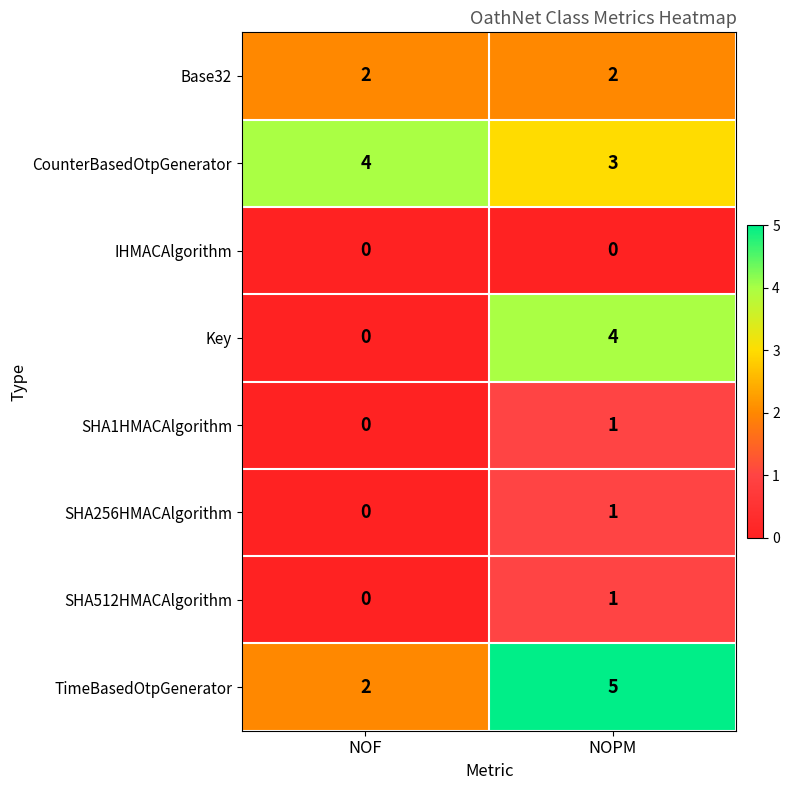

Which series changed the most between NOF and NOPM?

Key